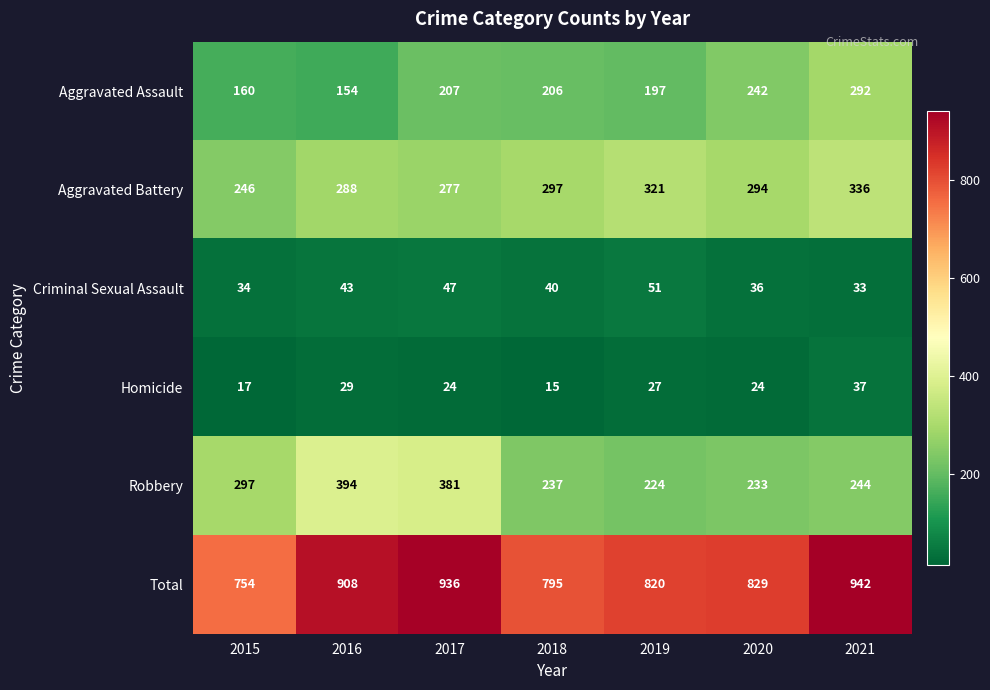

What is the minimum value shown in the chart?

15